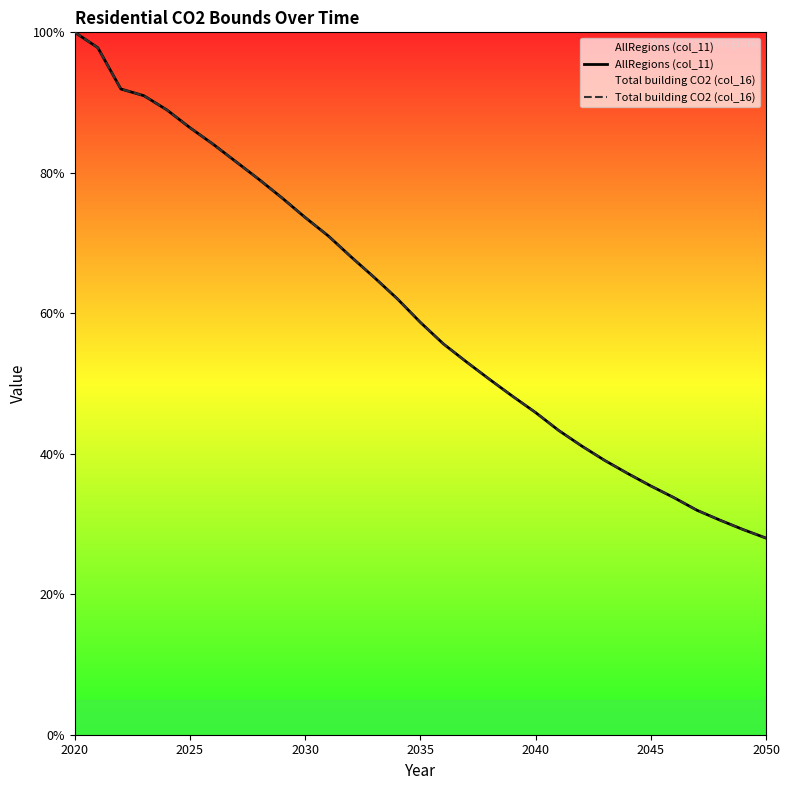

The value of Total building CO2 (col_16) at 2040 is 68.3. True or false?

False